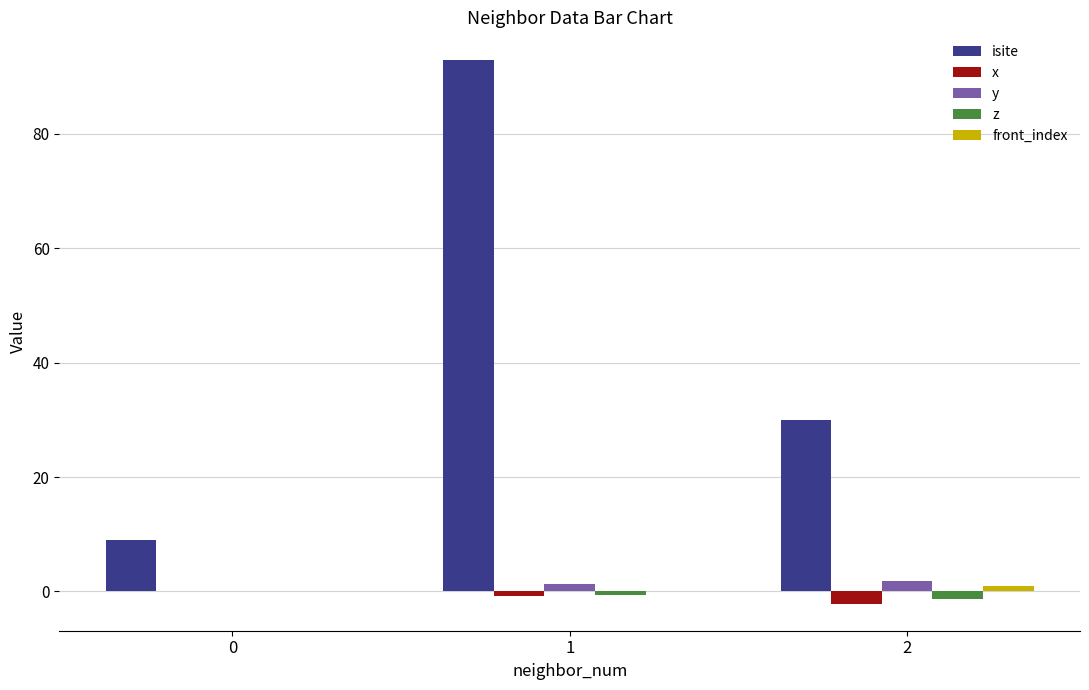

What is the maximum value shown in the chart?

93.0